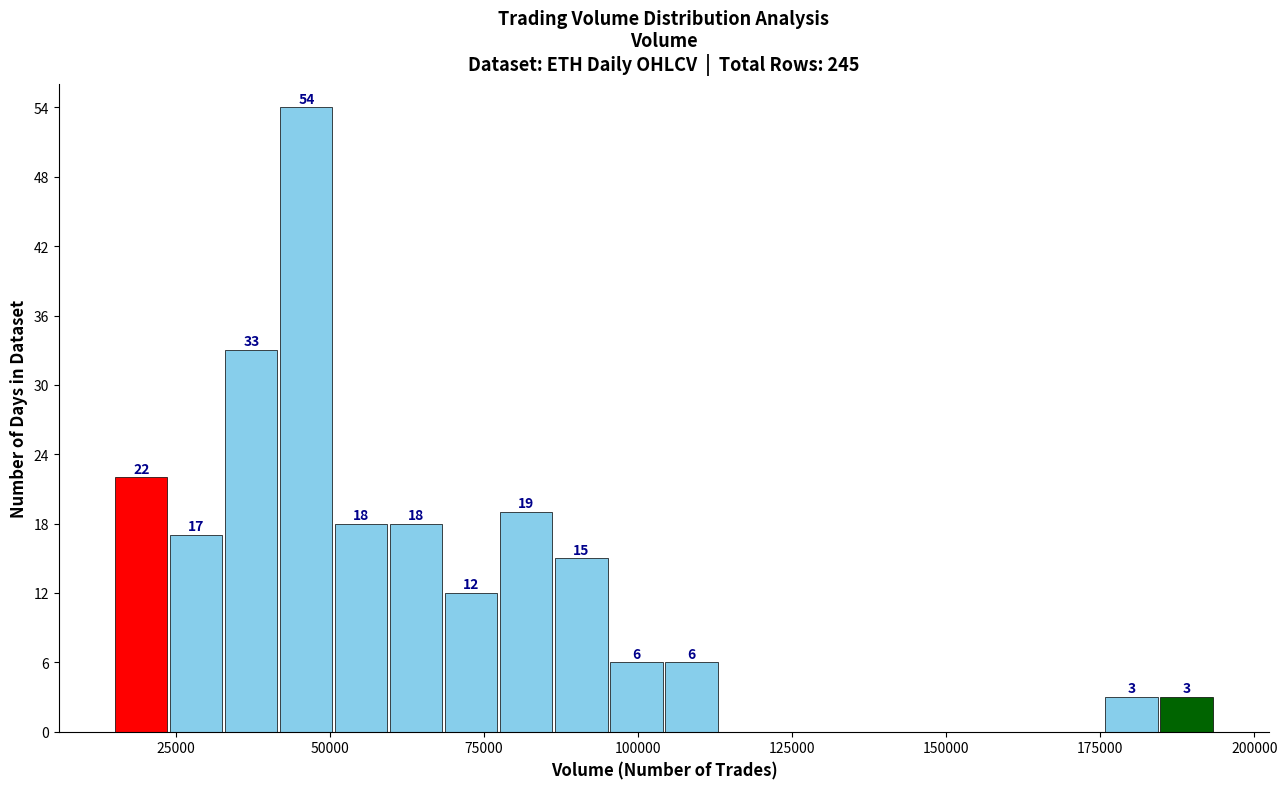

Read against the x-axis, roughly where is the centre of the tallest bar?

45000